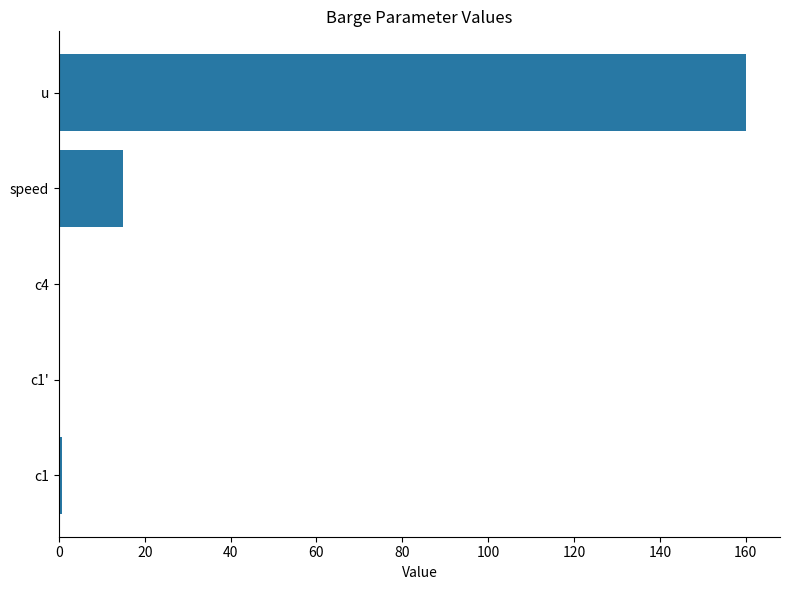

Between c1' and u, which is larger?

u